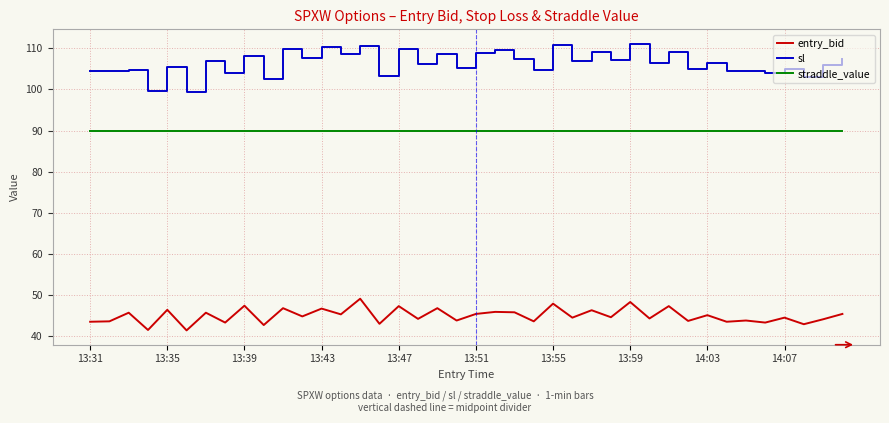

What is the lowest value of the sl series?

99.4